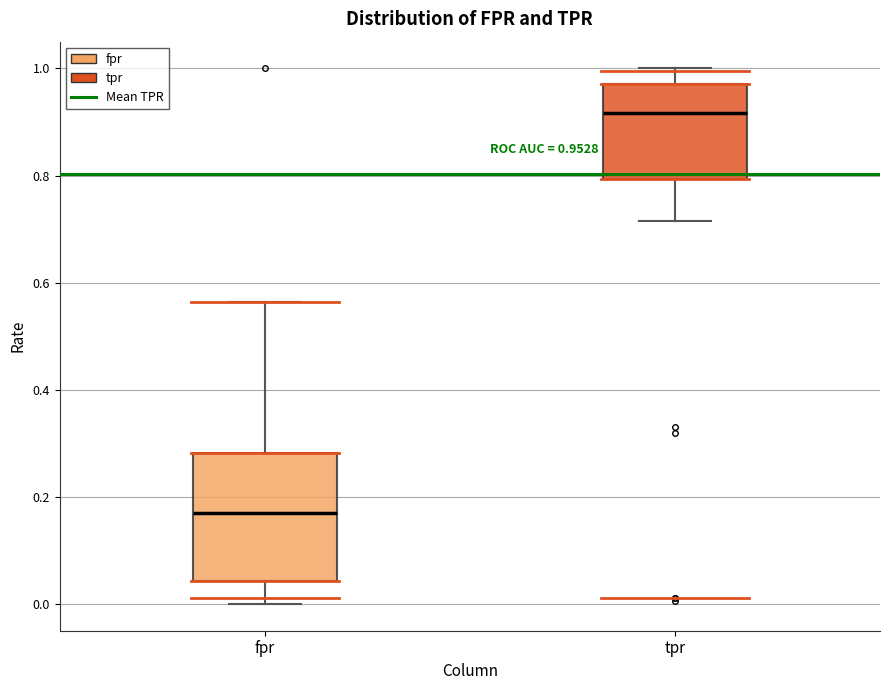

Which box's median line is the highest?

tpr